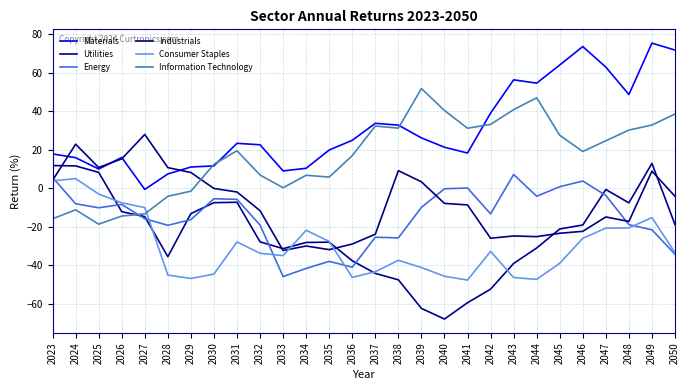

Which series has the largest range (max minus min)?

Utilities